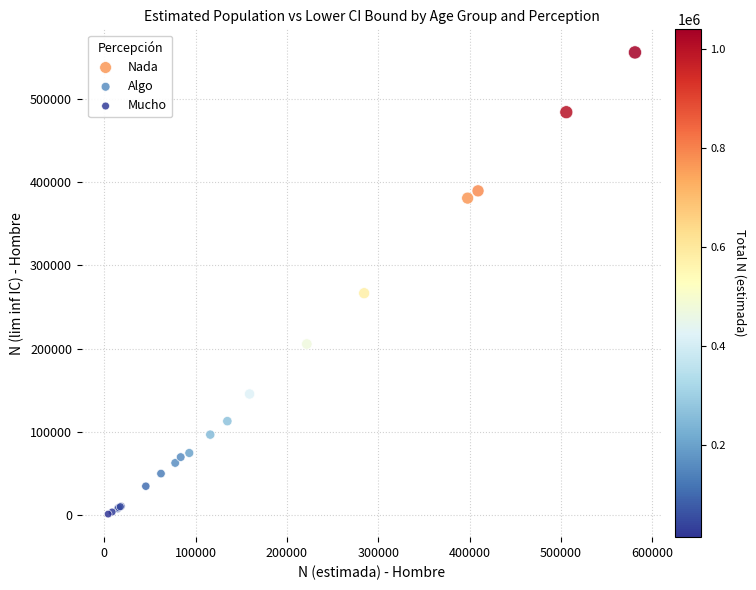

Which series contains the lowest Y value?

Mucho